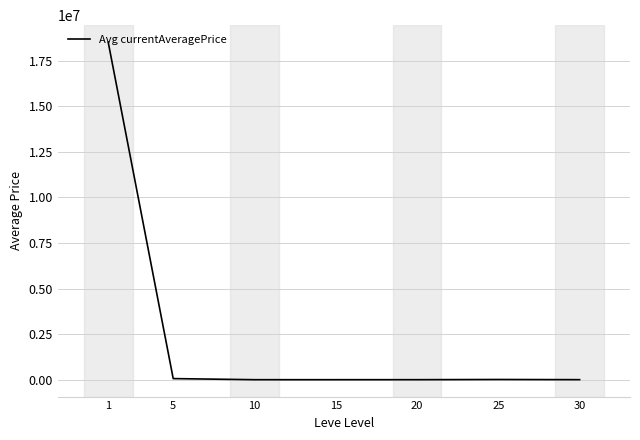

What is the greatest value displayed?

18520453.9